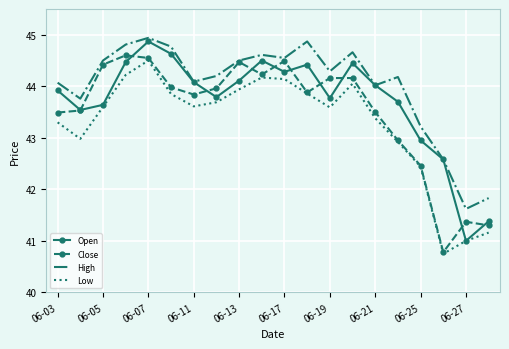

Rank the series by their average value, from lowest to highest.

Low, Close, Open, High